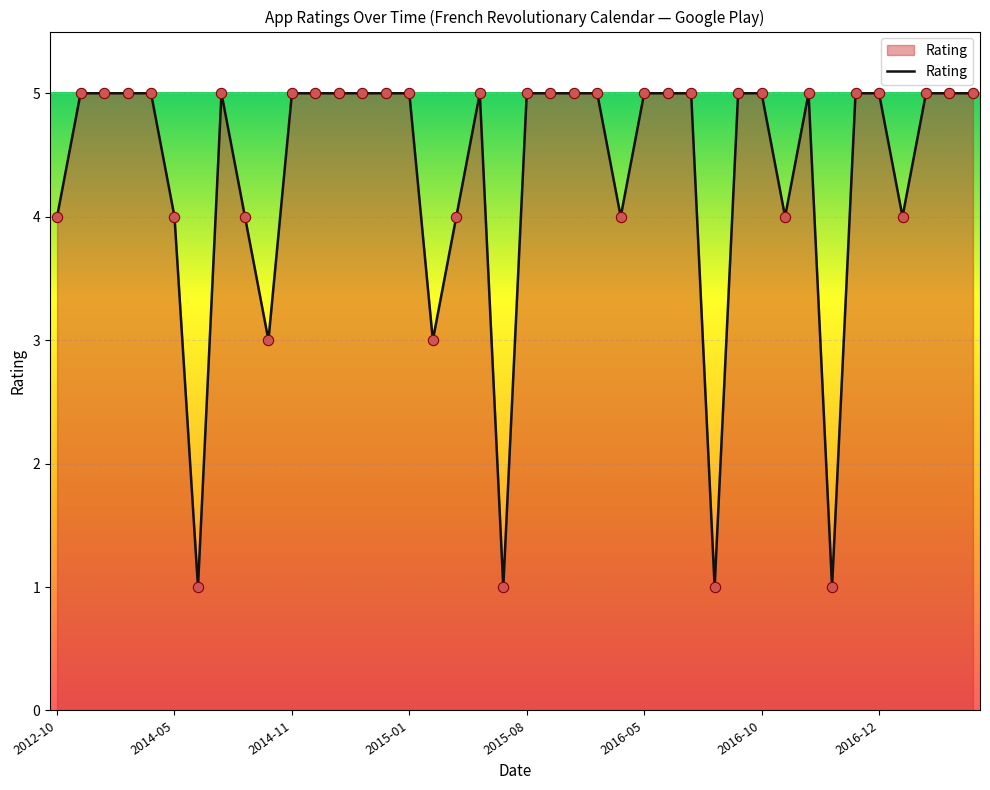

What is the maximum value shown in the chart?

5